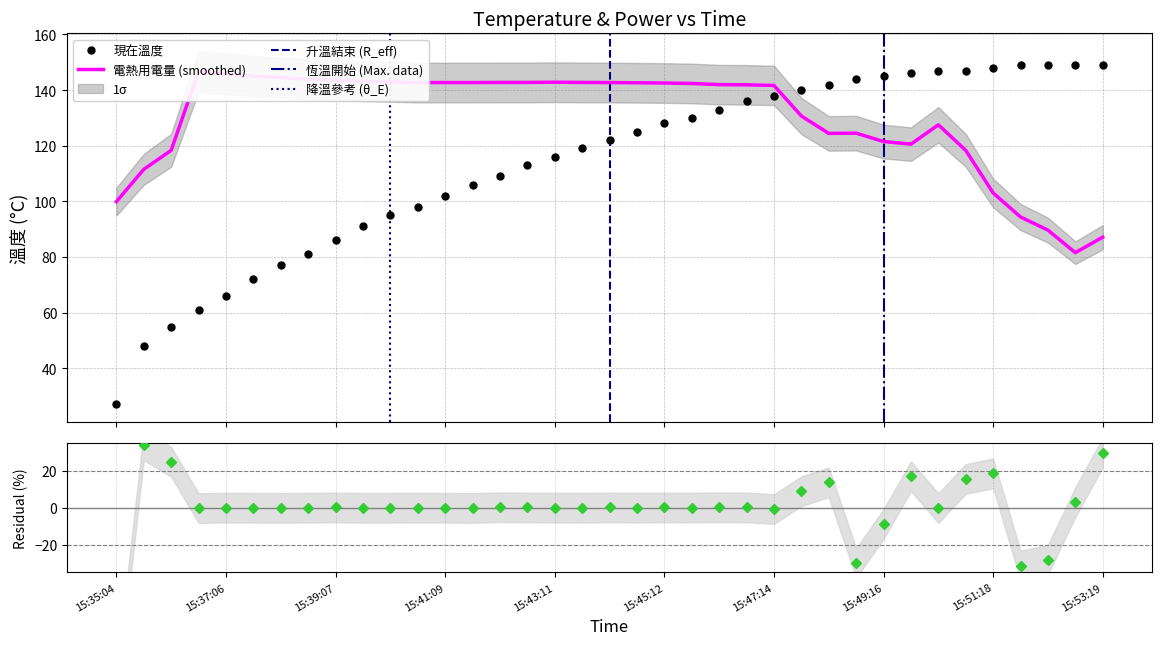

Is it true that 現在溫度 equals 119.0 at 15:43:41?

True